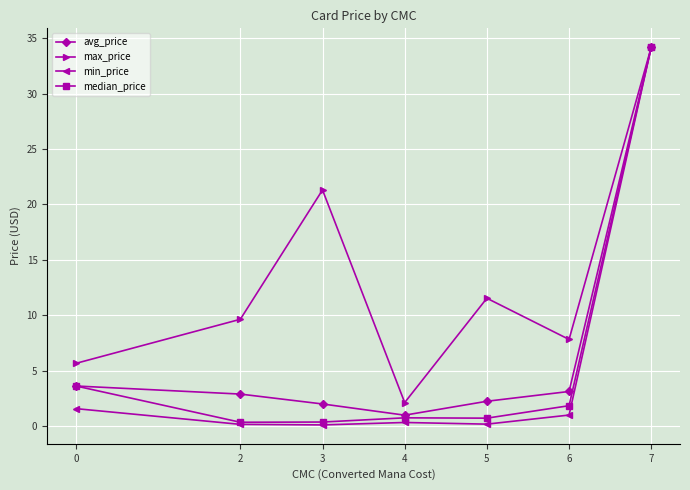

What are all the series names shown in the legend?

avg_price, max_price, min_price, median_price